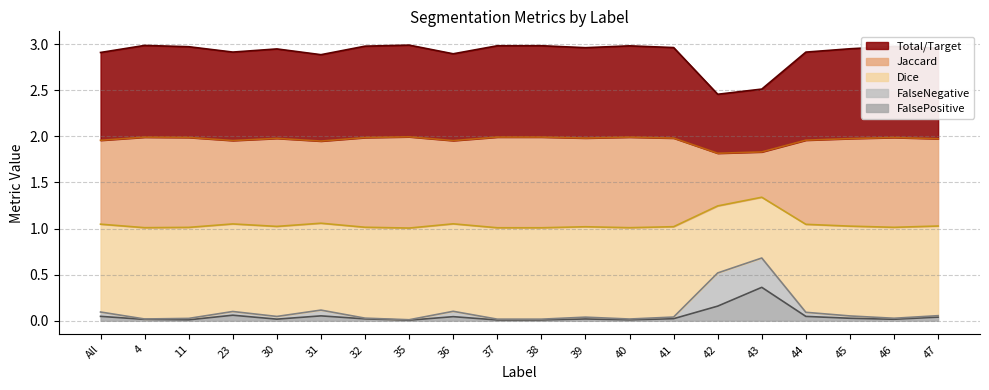

At which label does FalsePositive reach its peak?

43